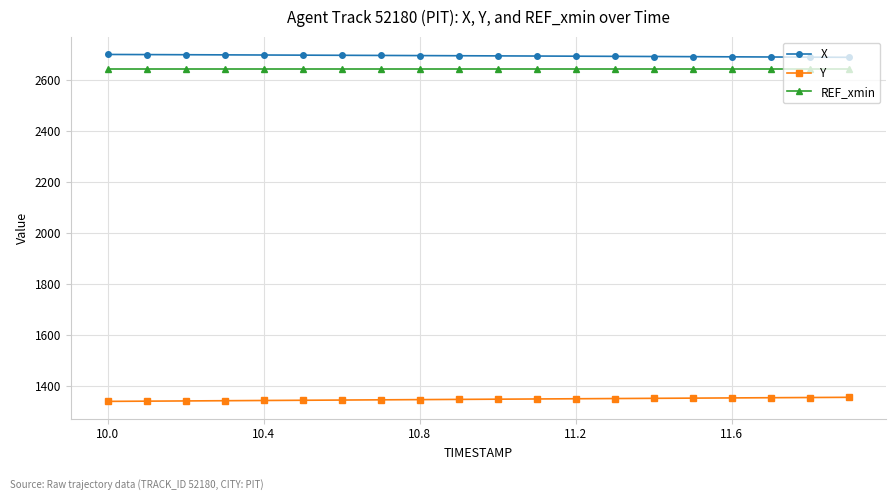

True or false: Y and X intersect in this chart.

False